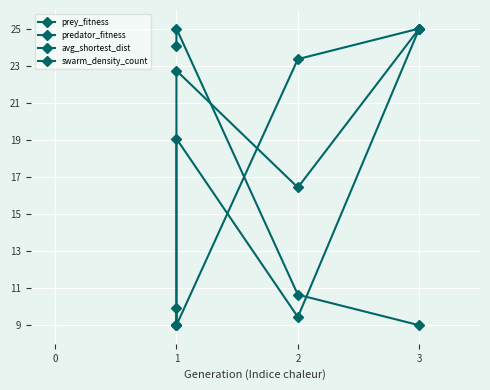

How many lines are shown in the chart?

4